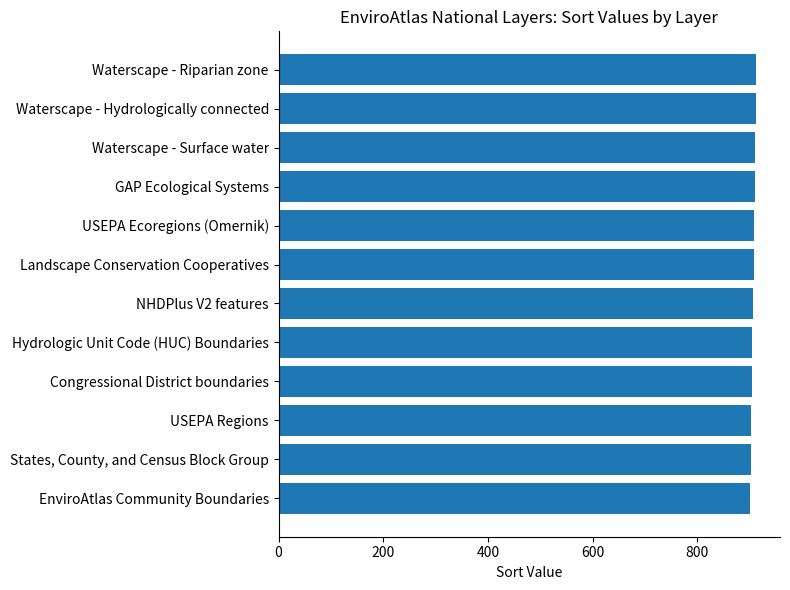

List the labels in order of value, largest first.

Waterscape - Riparian zone, Waterscape - Hydrologically connected, Waterscape - Surface water, GAP Ecological Systems, USEPA Ecoregions (Omernik), Landscape Conservation Cooperatives, NHDPlus V2 features, Hydrologic Unit Code (HUC) Boundaries, Congressional District boundaries, USEPA Regions, States, County, and Census Block Group, EnviroAtlas Community Boundaries